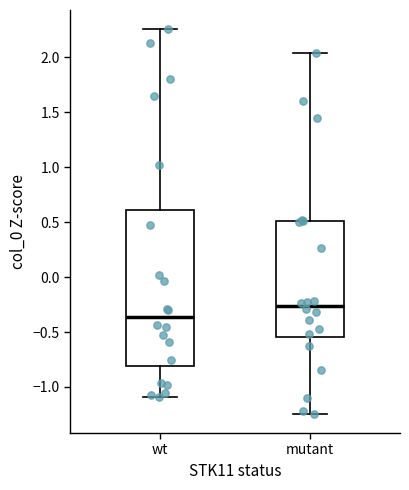

Reading left to right, read every box against the y-axis: the position of its median line, the range the box covers, and the ends of its whiskers. The values are not printed on the chart, so give them approximately, as read against the axis.

wt: median -0.35, box -0.80 to 0.60, whiskers -1.10 to 2.25
mutant: median -0.25, box -0.55 to 0.50, whiskers -1.25 to 2.05